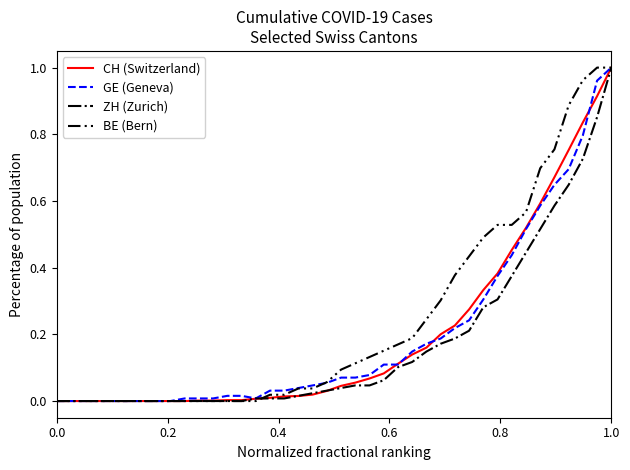

Which series has the largest total across all categories?

BE (Bern)